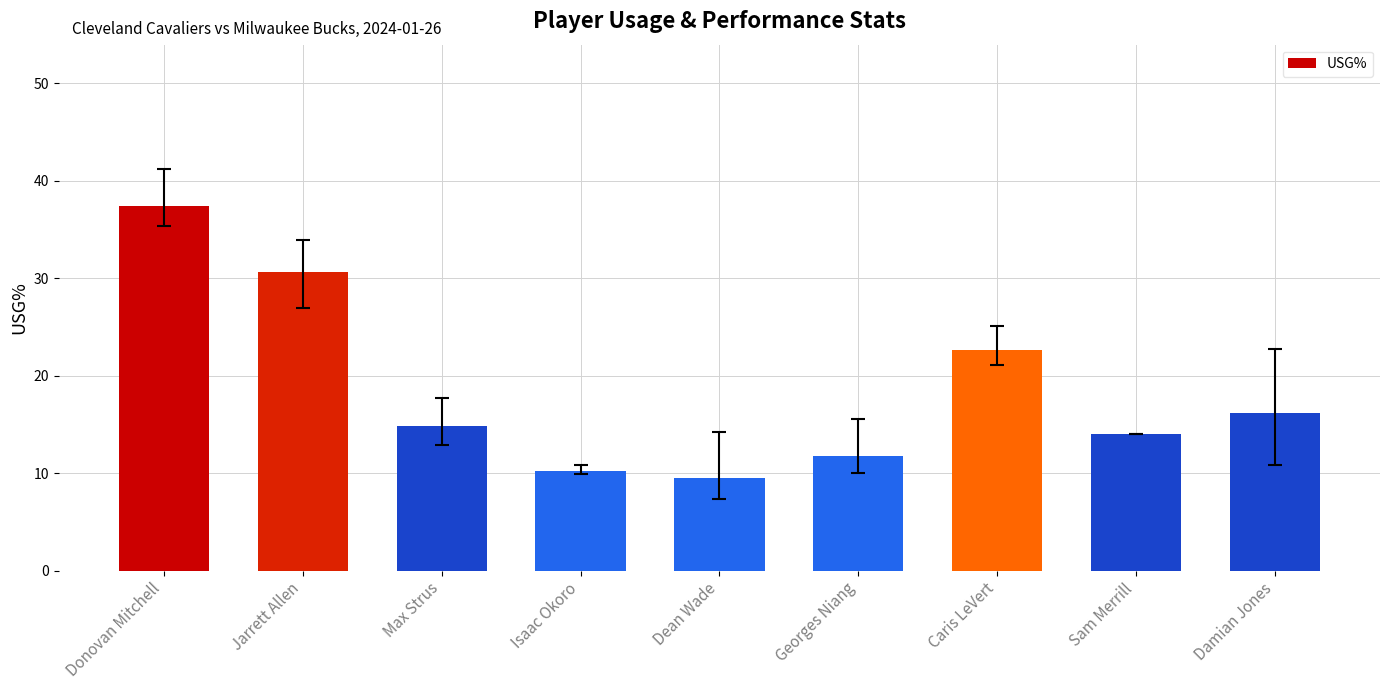

Which category has the lowest value across all series?

Dean Wade